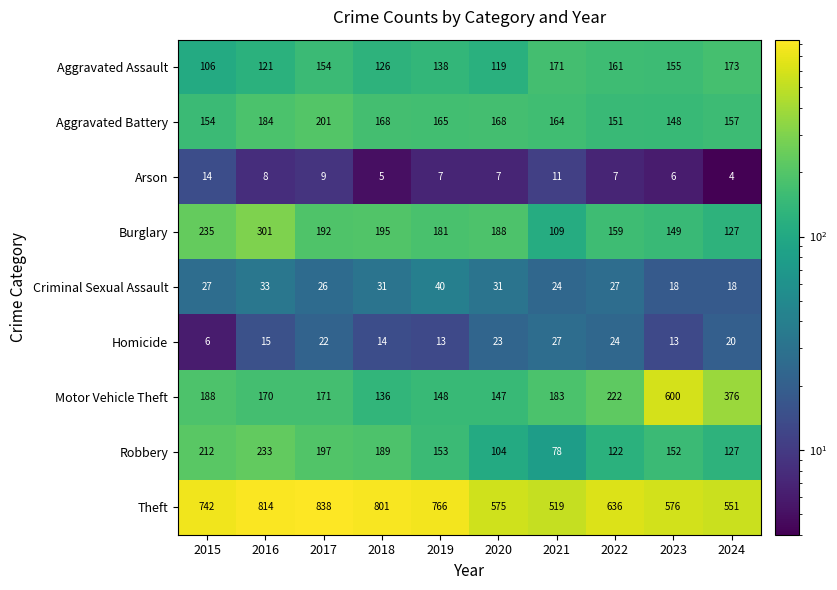

At how many categories does at least one series exceed 764?

4